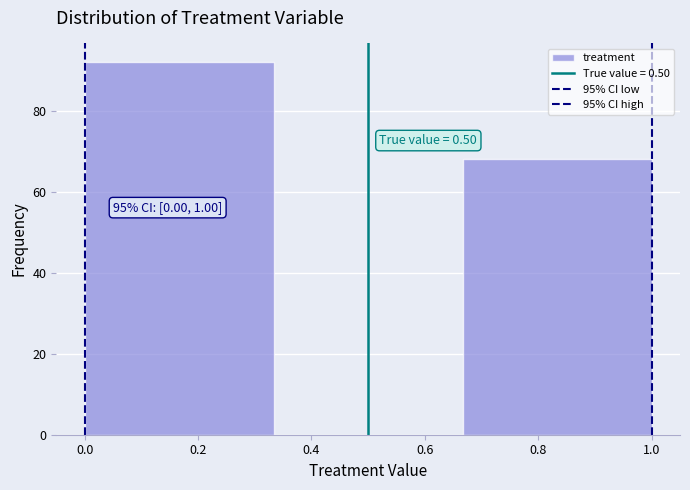

Which range on the x-axis has the tallest bar?

0.00 to 0.34